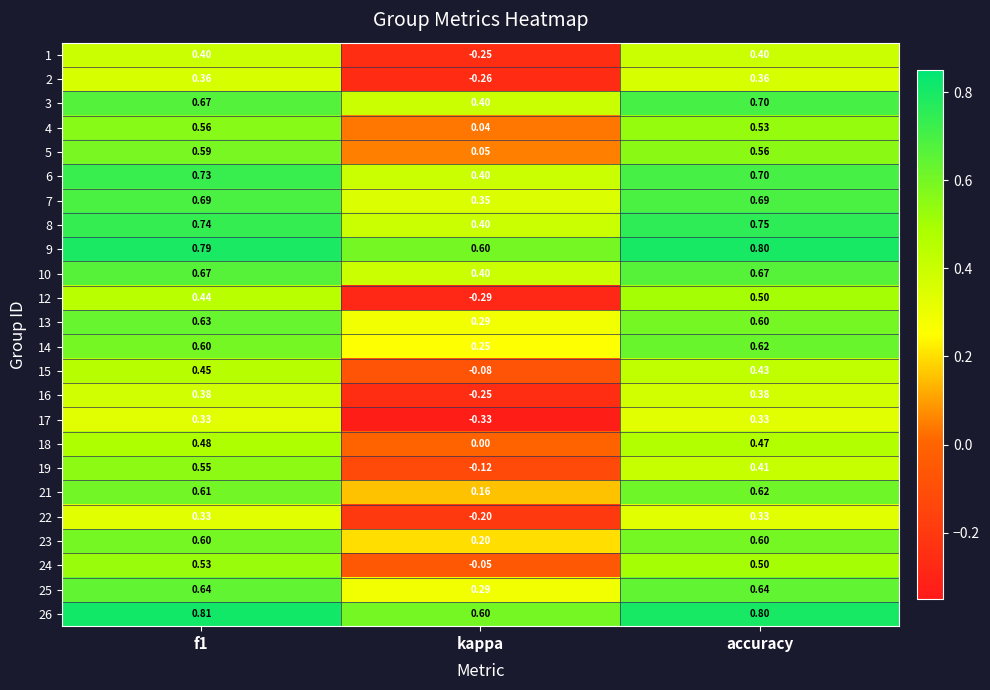

Is the value of 2 at kappa greater than the value of 19 at accuracy?

No